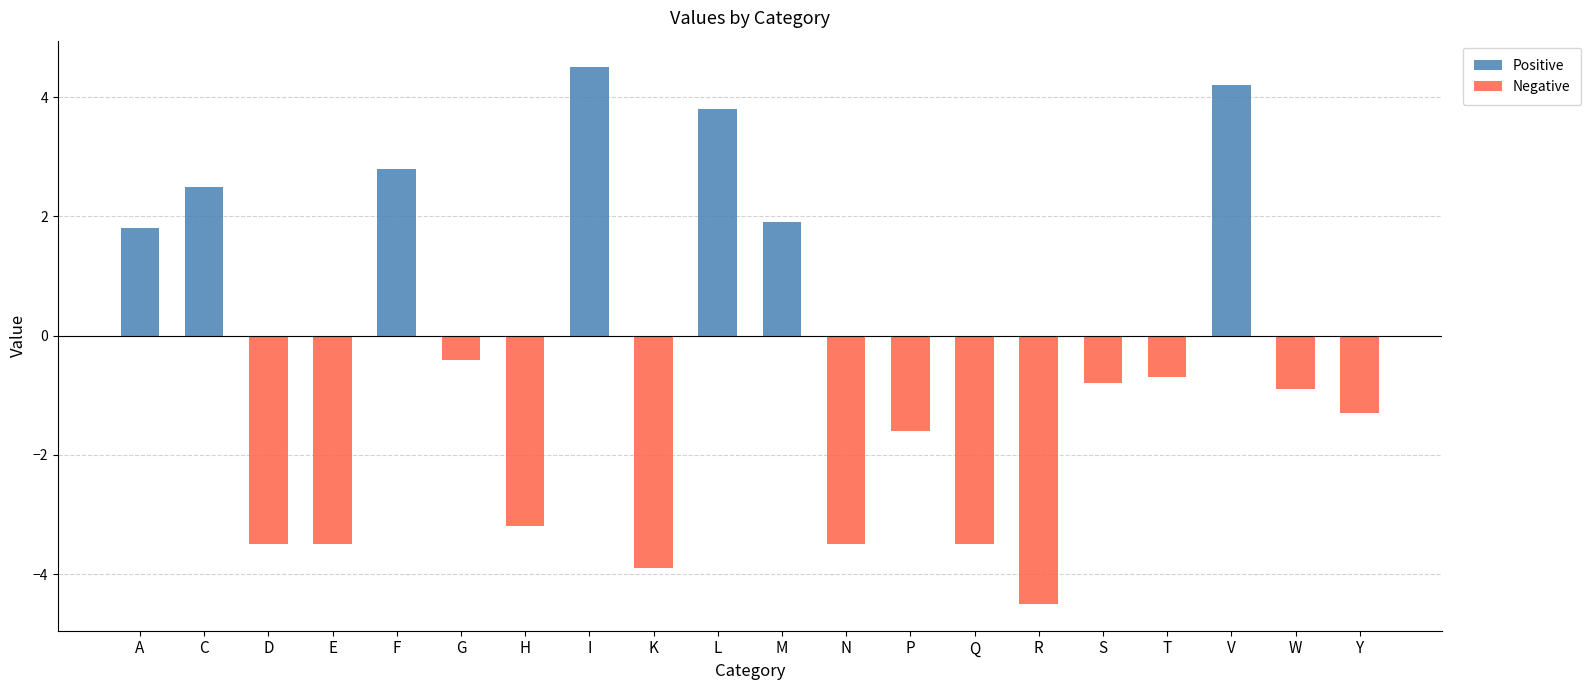

Between H and P, which is larger?

H